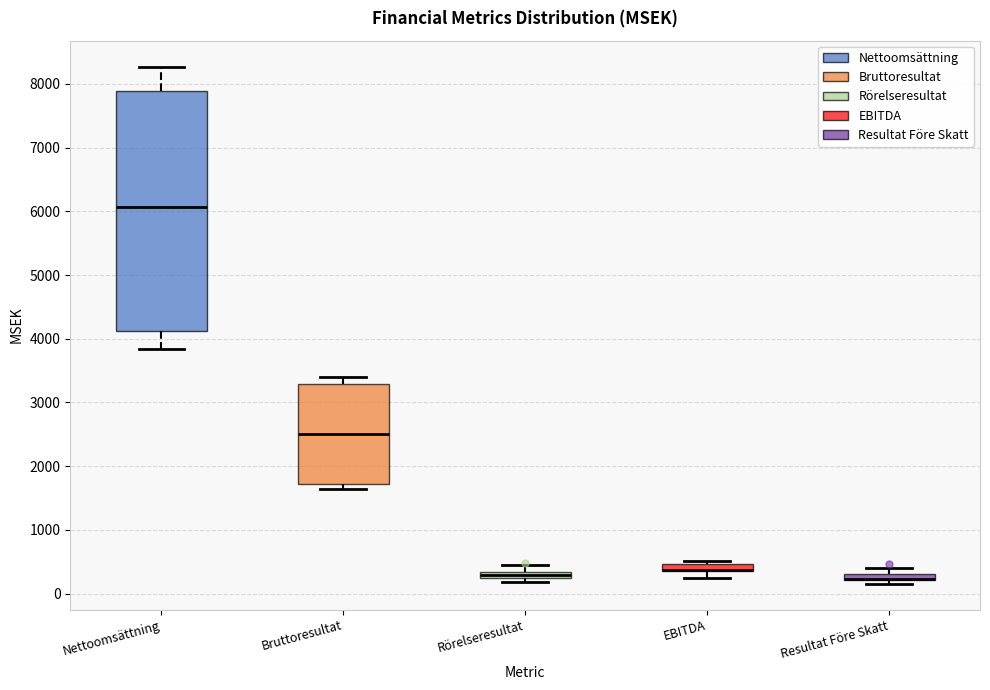

Where does the upper whisker of the box for Resultat Före Skatt end on the y-axis? The values are not printed on the chart, so give them approximately, as read against the axis.

400